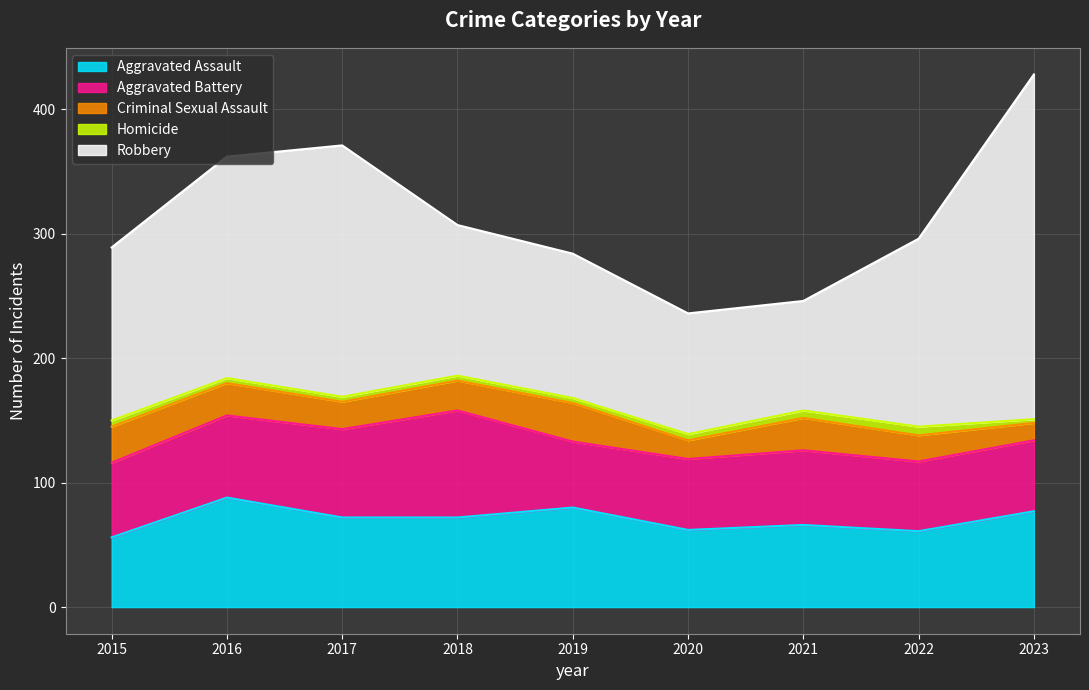

At how many categories does at least one series exceed 268?

1